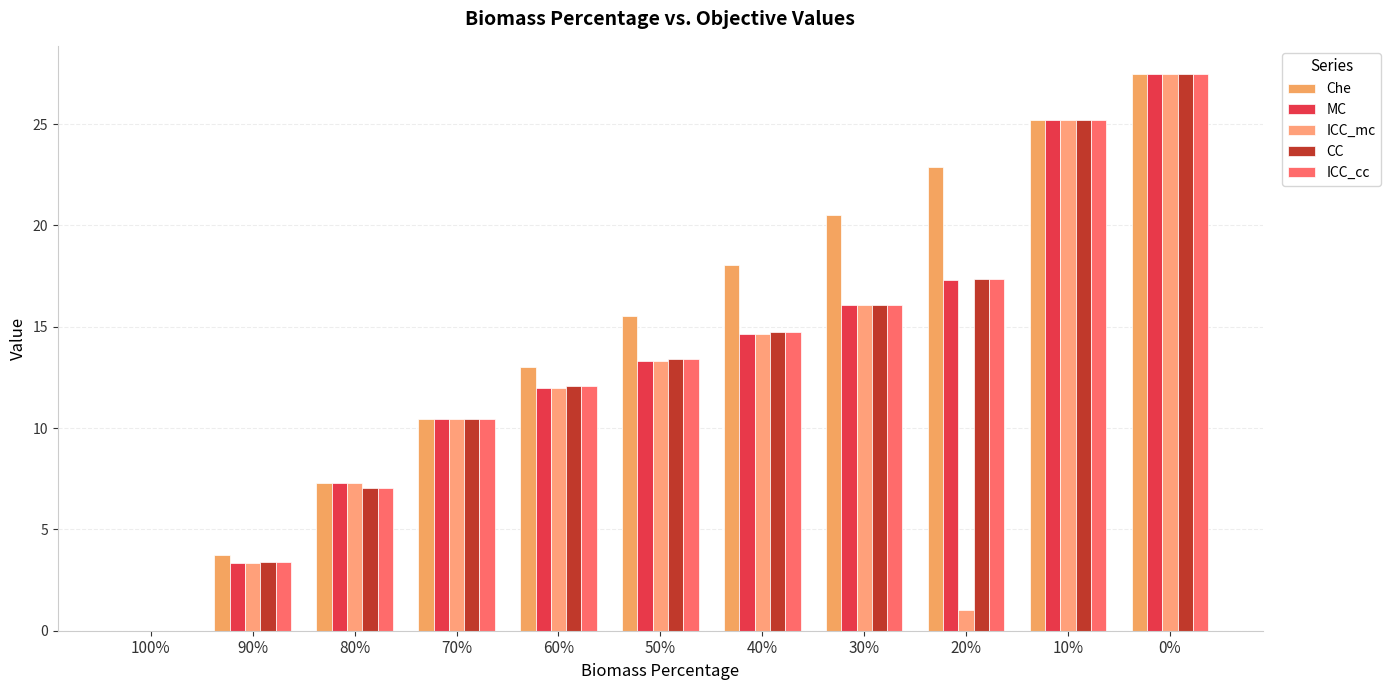

Count the number of categories in the chart.

11